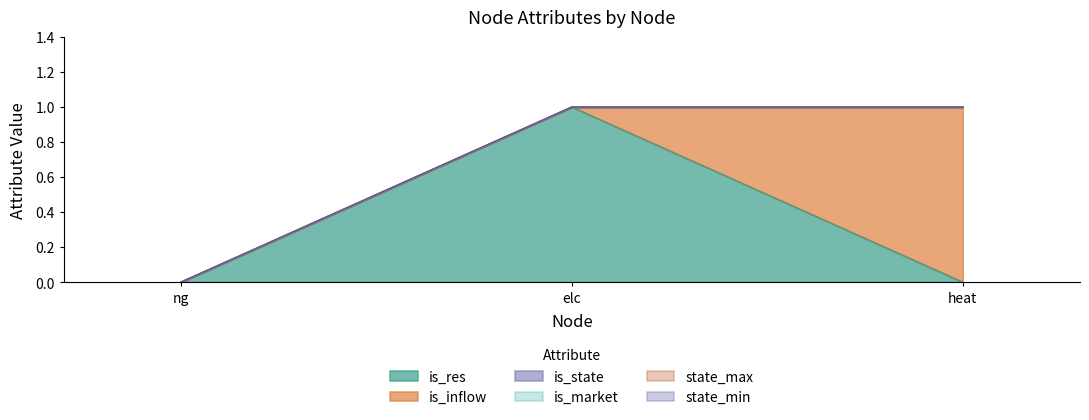

True or false: is_res has a value of 0 at heat.

True